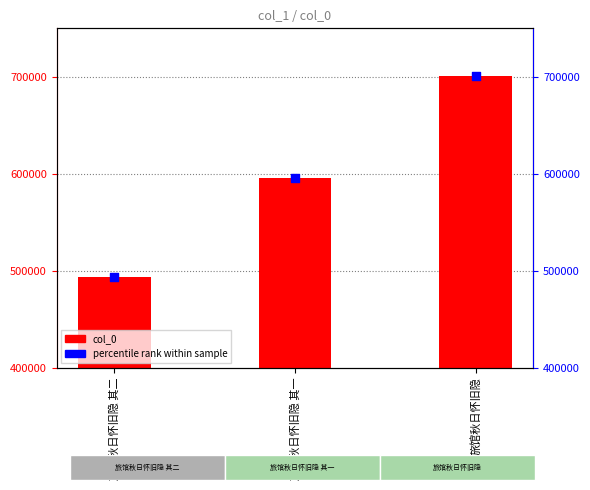

Is the value of col_0 at 旅馆秋日怀旧隐 其一 greater than the value of percentile rank at 旅馆秋日怀旧隐?

No